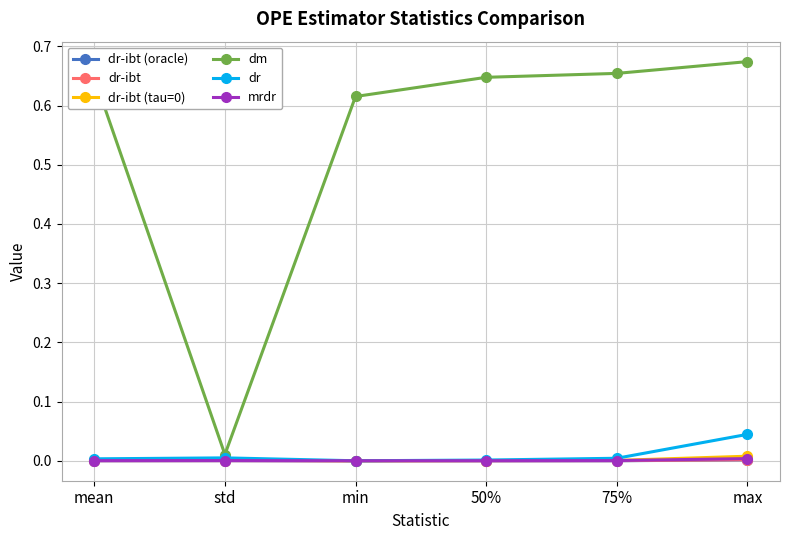

At which category does dm reach its first local valley?

std